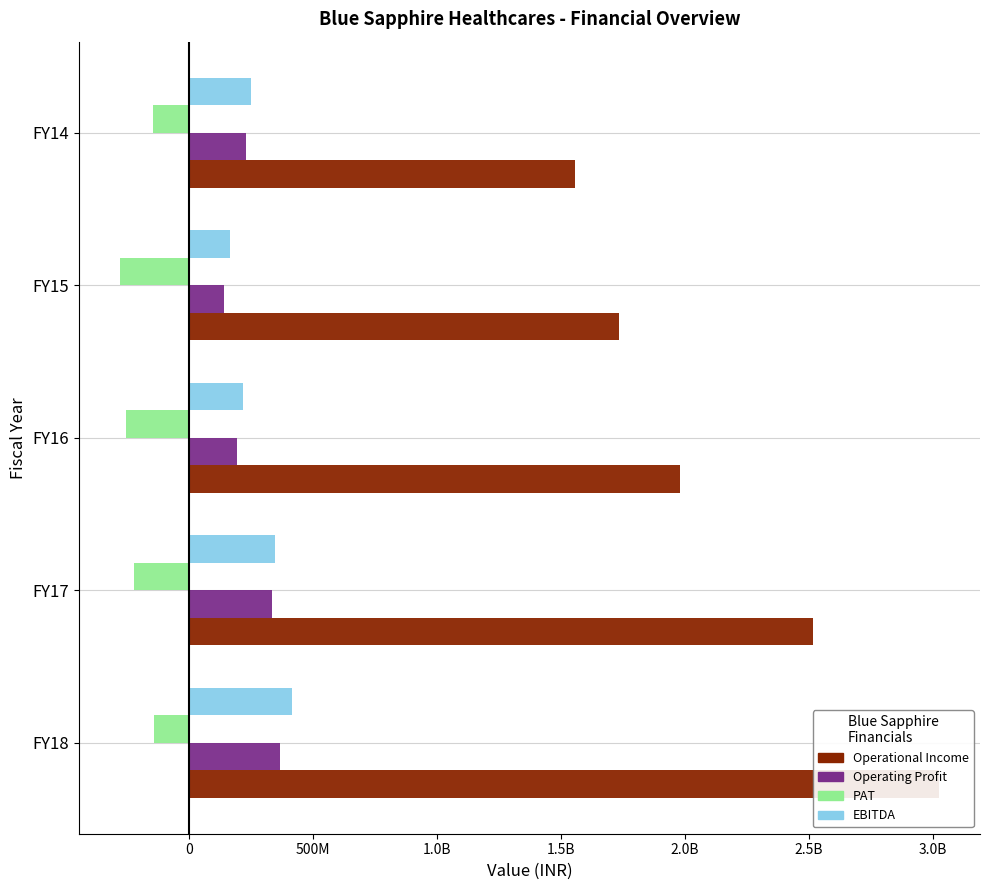

Which series has the largest total across all categories?

Operational Income